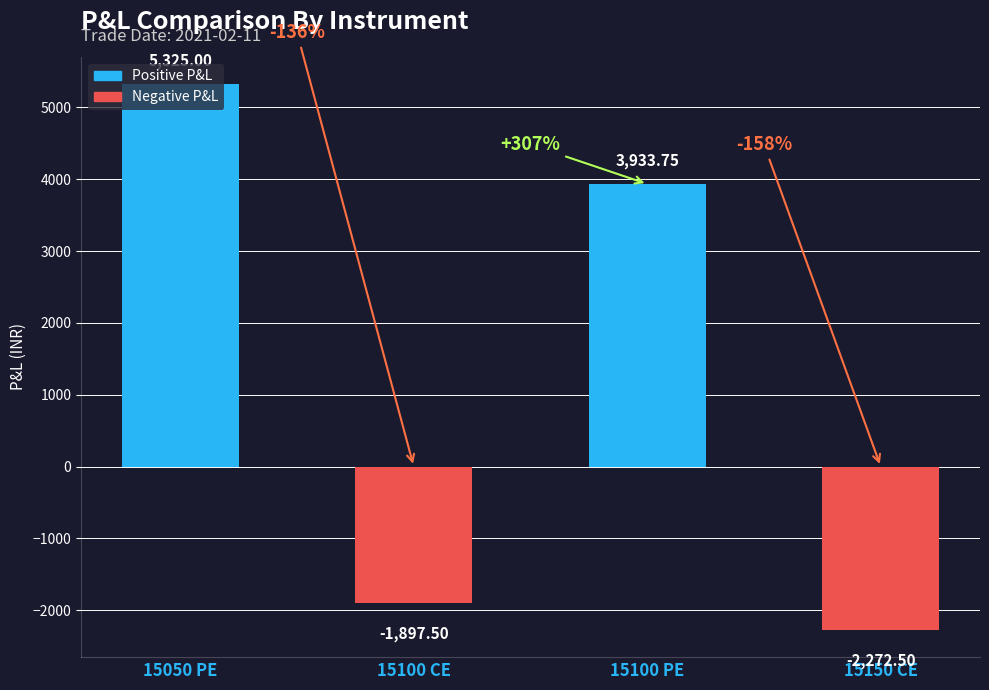

What position from the left is 15100 CE?

2